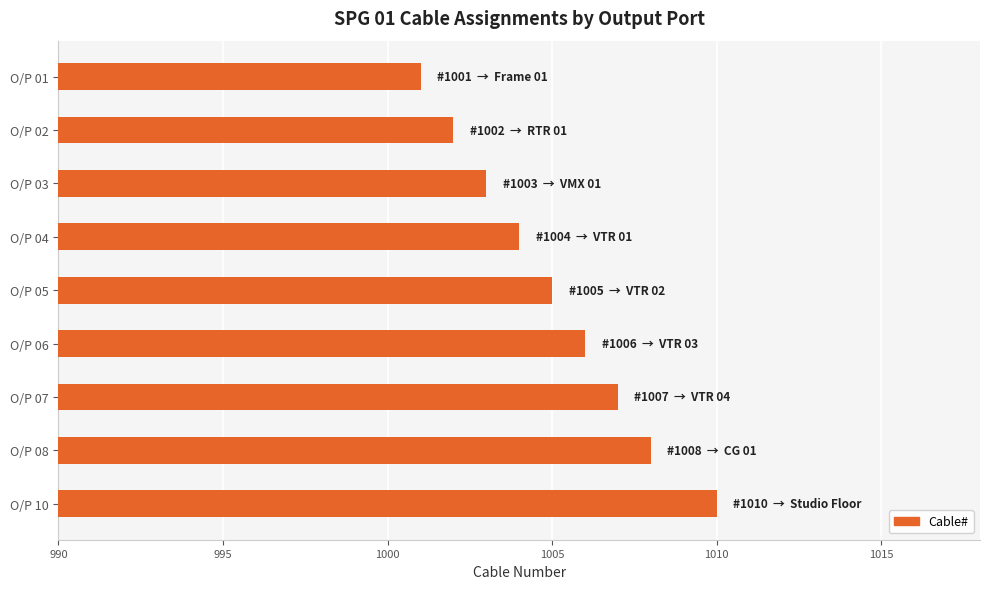

What is the smallest value displayed?

1001